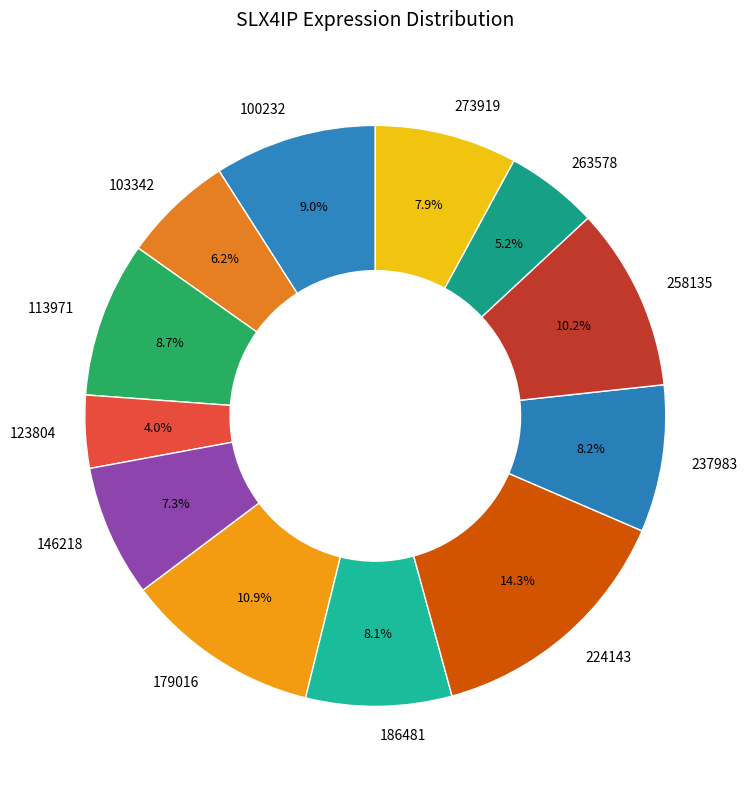

To the nearest percent, what is the difference between the largest and smallest slice percentages?

10%